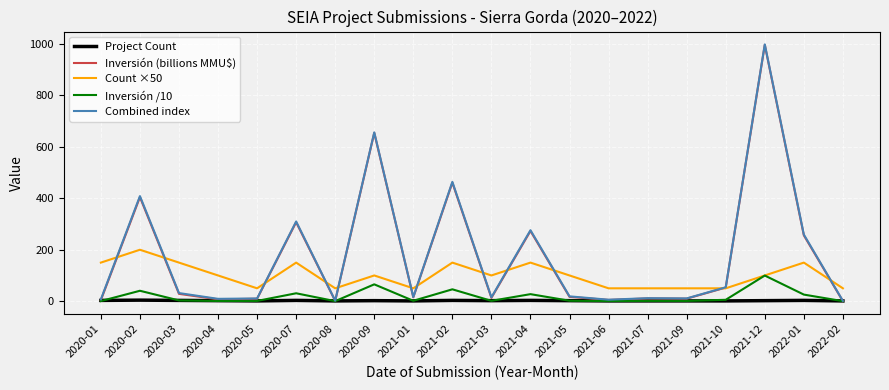

The Count ×50 series shows 100.0 at 2020-04. True or false?

True